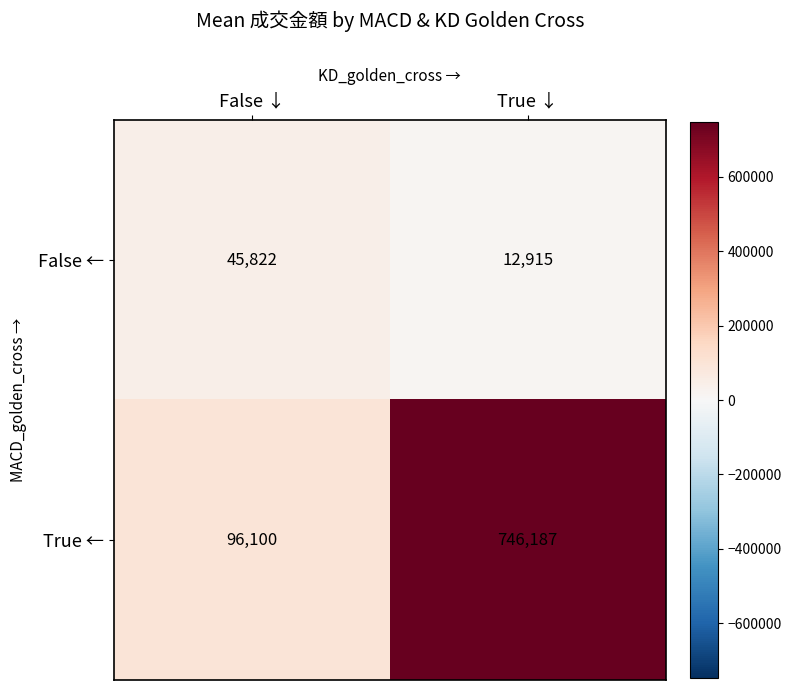

Which series has the widest spread of values?

True ←